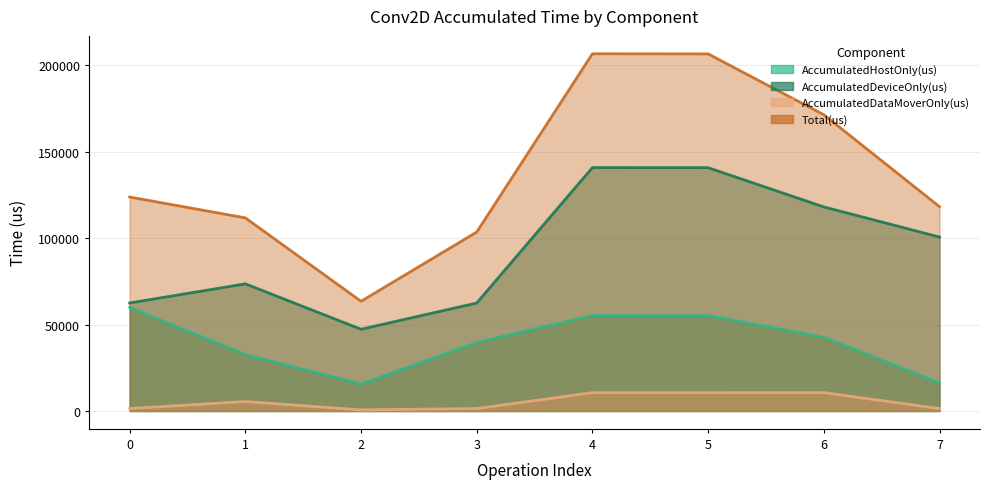

Read the Total(us) value at 4.

206565.0